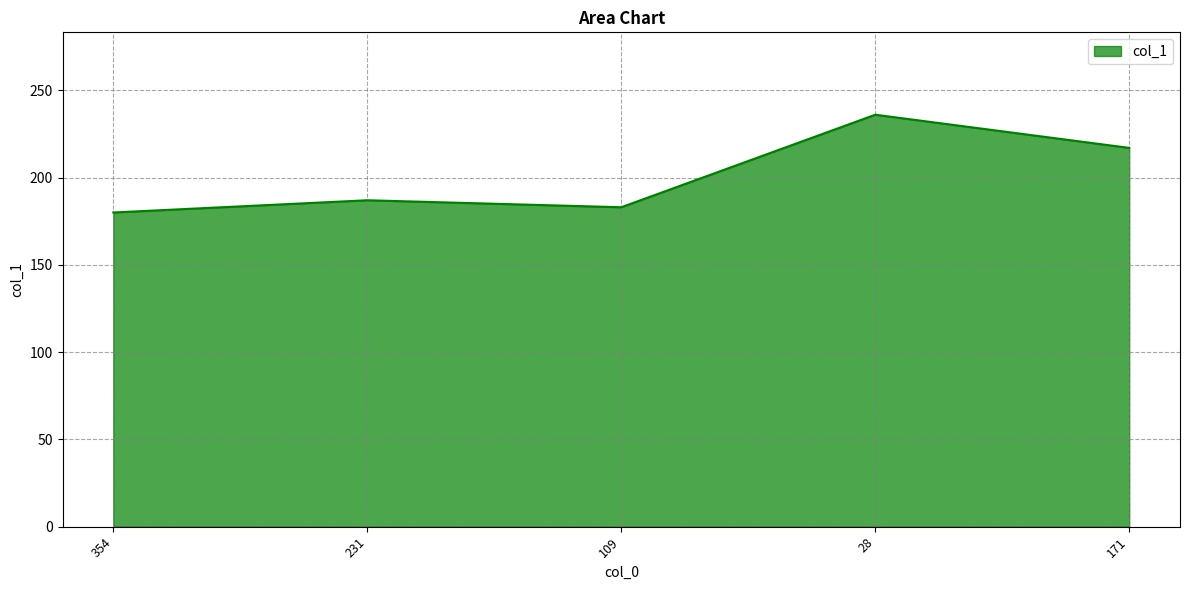

At which label is the value closest to 208?

171